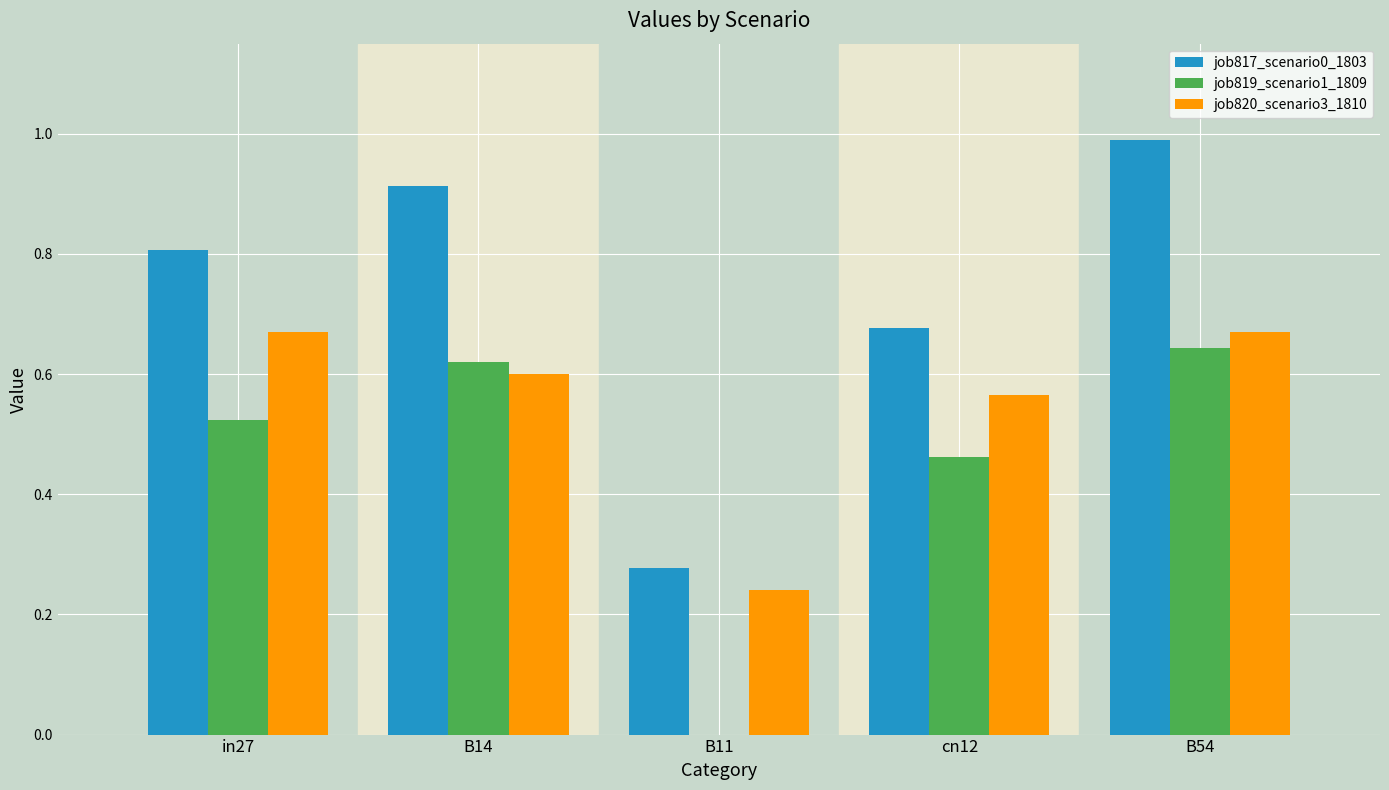

Are the bars horizontal?

No